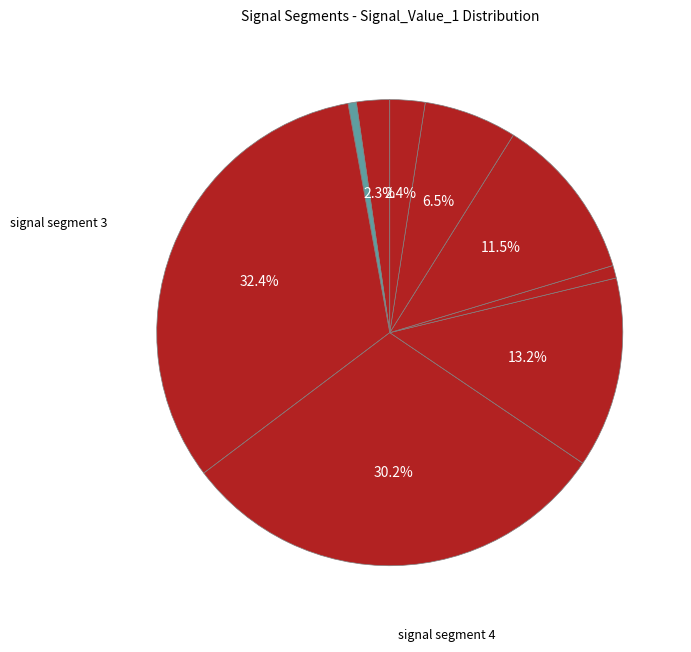

Rank the categories by value from lowest to highest.

signal segment 2, signal segment 6, signal segment 1, signal segment 9, signal segment 8, signal segment 7, signal segment 5, signal segment 4, signal segment 3